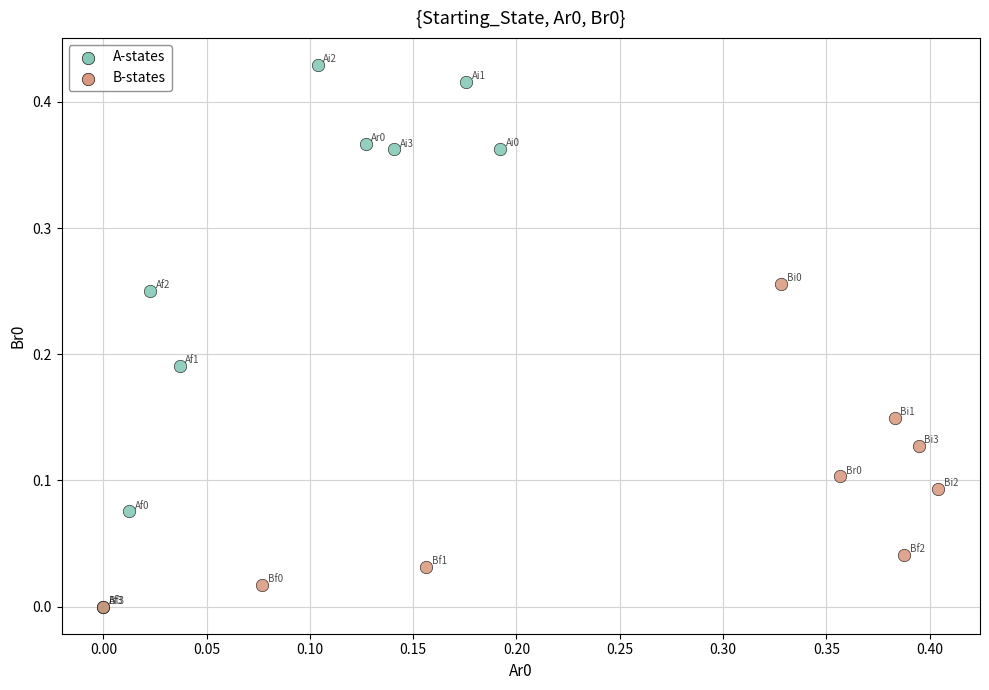

Which series contains the highest Y value?

A-states